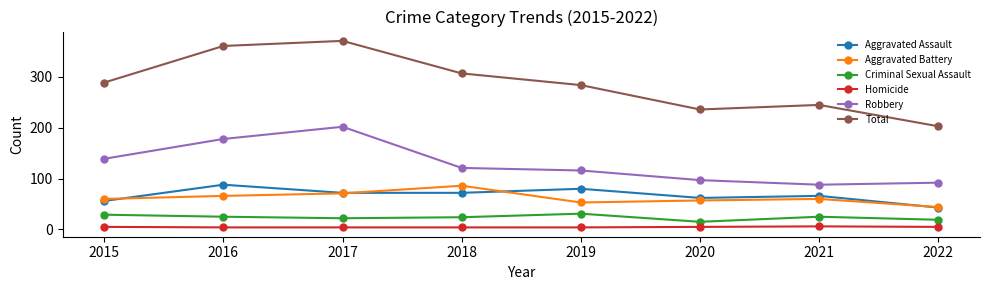

Is the value of Total at 2016 greater than the value of Homicide at 2015?

Yes